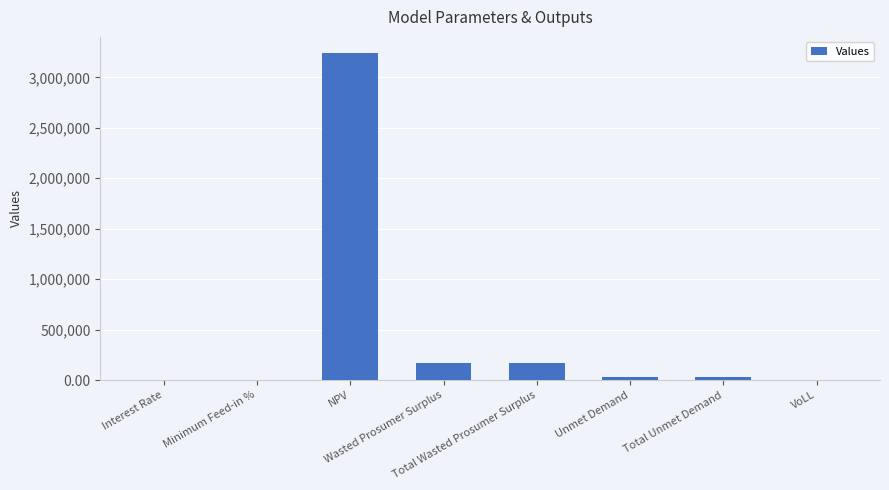

What is the sum of the values at VoLL and Unmet Demand?

30863.6